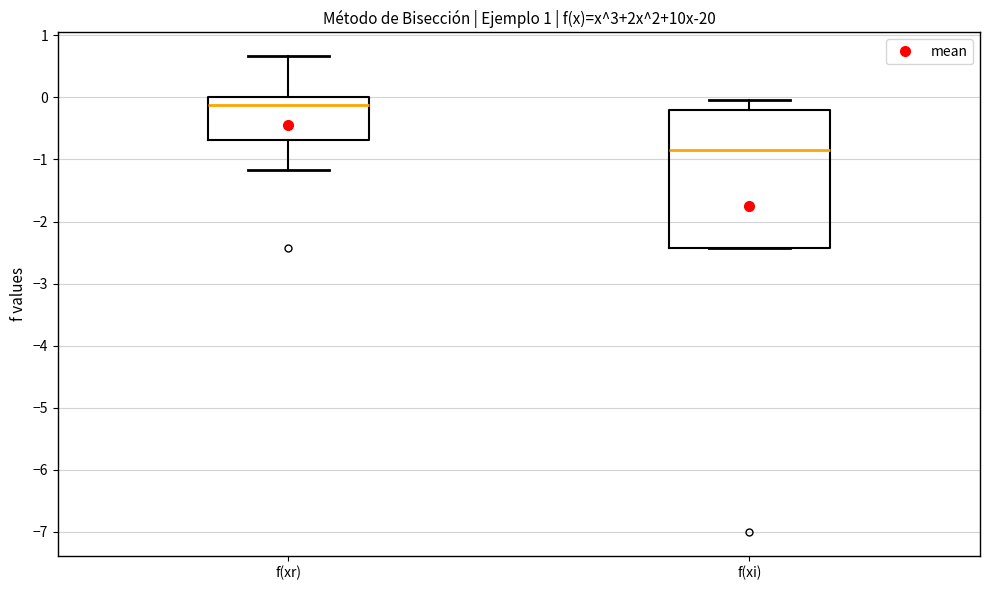

Where is the upper edge of the box for f(xi) on the y-axis? The values are not printed on the chart, so give them approximately, as read against the axis.

-0.2